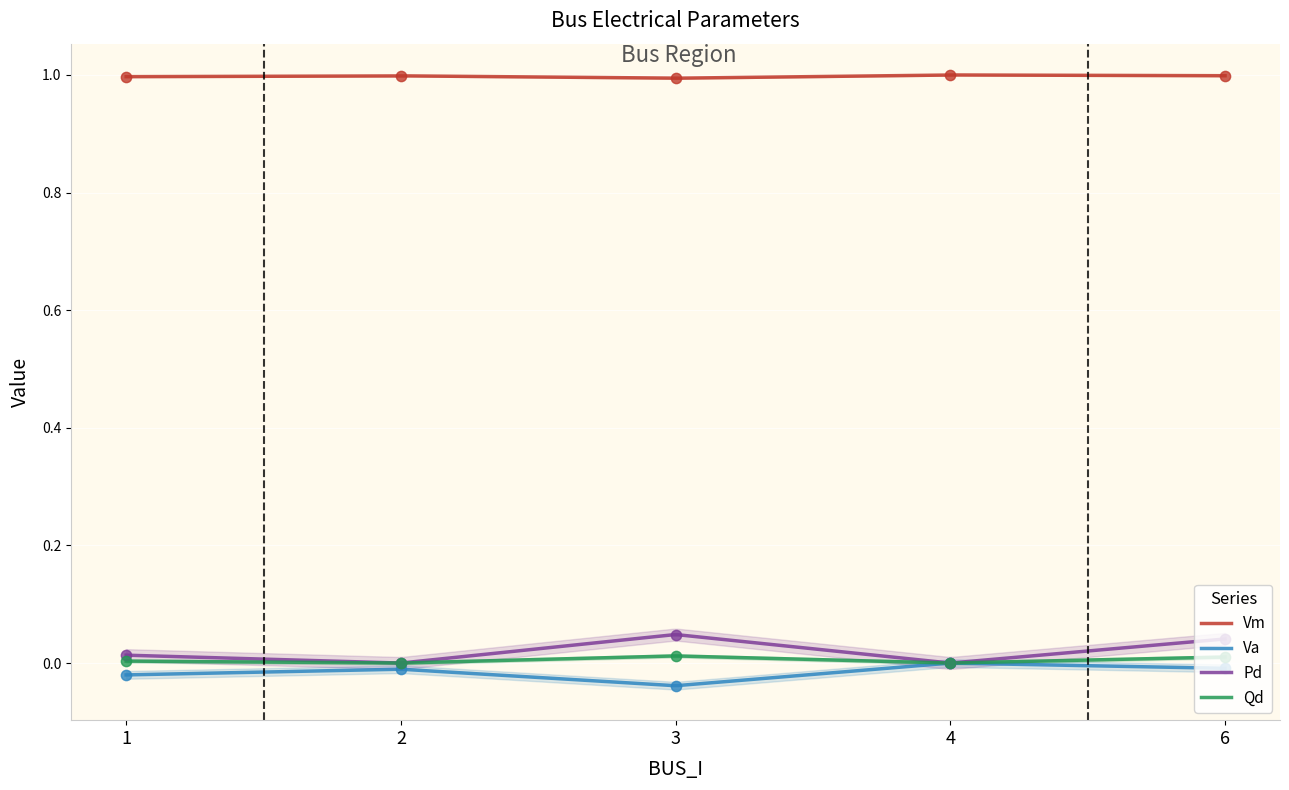

What is the total value across all series at 1?

1.0